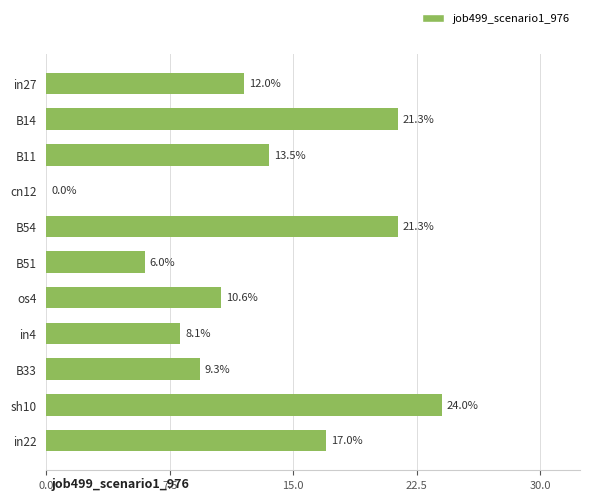

Is it true that the value at os4 is 10.6?

True